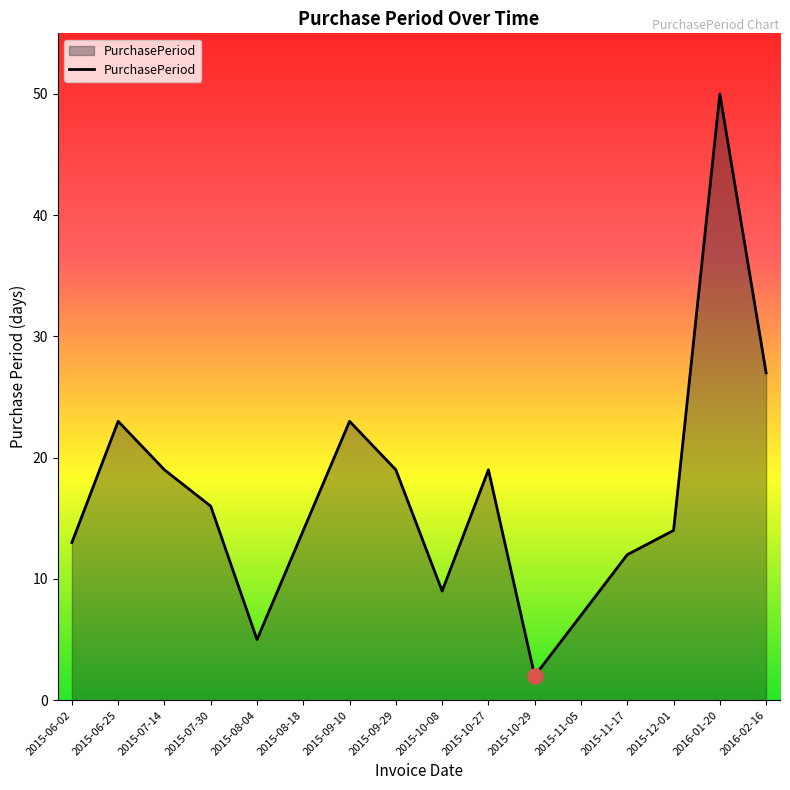

What is the change in value from 2015-06-02 to 2015-10-27?

+6